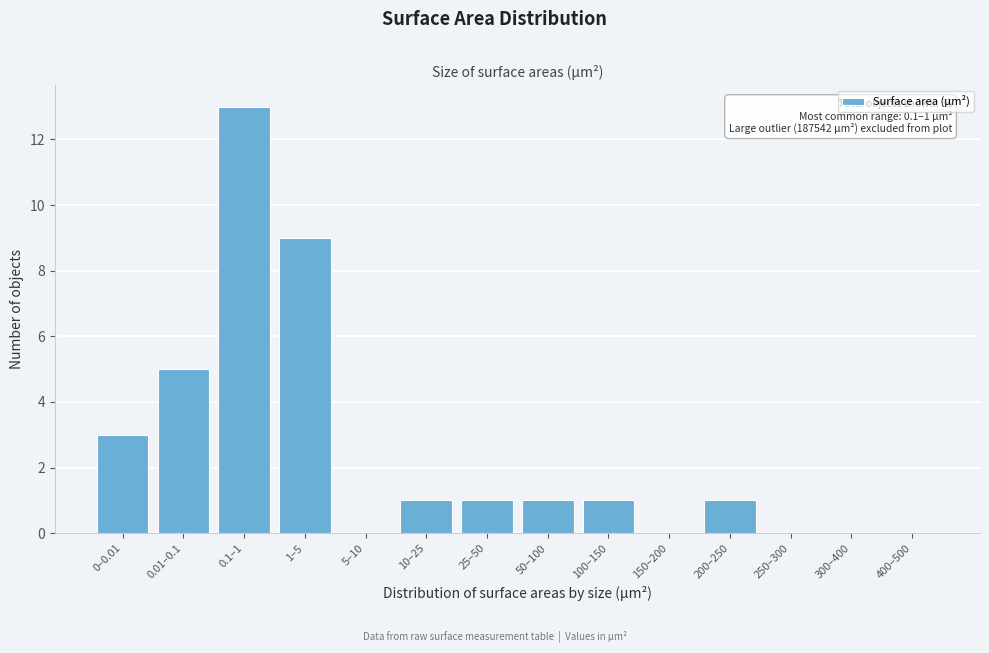

Reading left to right, extract all data points from this chart.

0–0.01=3	0.01–0.1=5	0.1–1=13	1–5=9	5–10=0	10–25=1	25–50=1	50–100=1	100–150=1	150–200=0	200–250=1	250–300=0	300–400=0	400–500=0